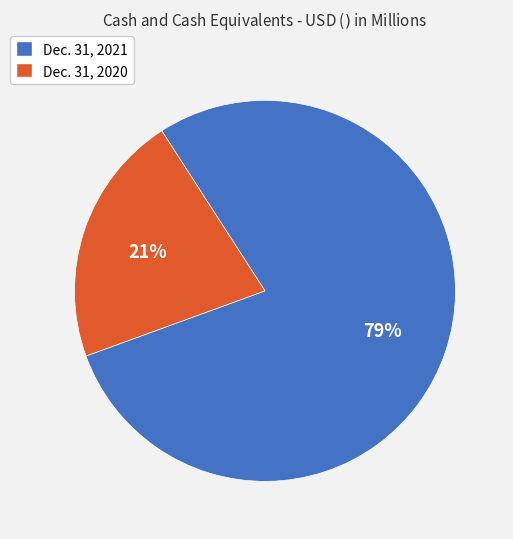

Between Dec. 31, 2021 and Dec. 31, 2020, which is larger?

Dec. 31, 2021